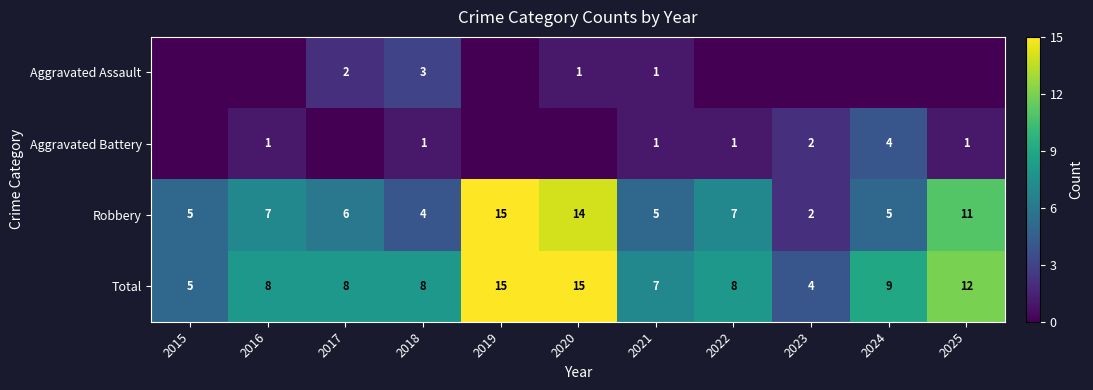

What is the difference between the Aggravated Battery values at 2023 and 2016?

1